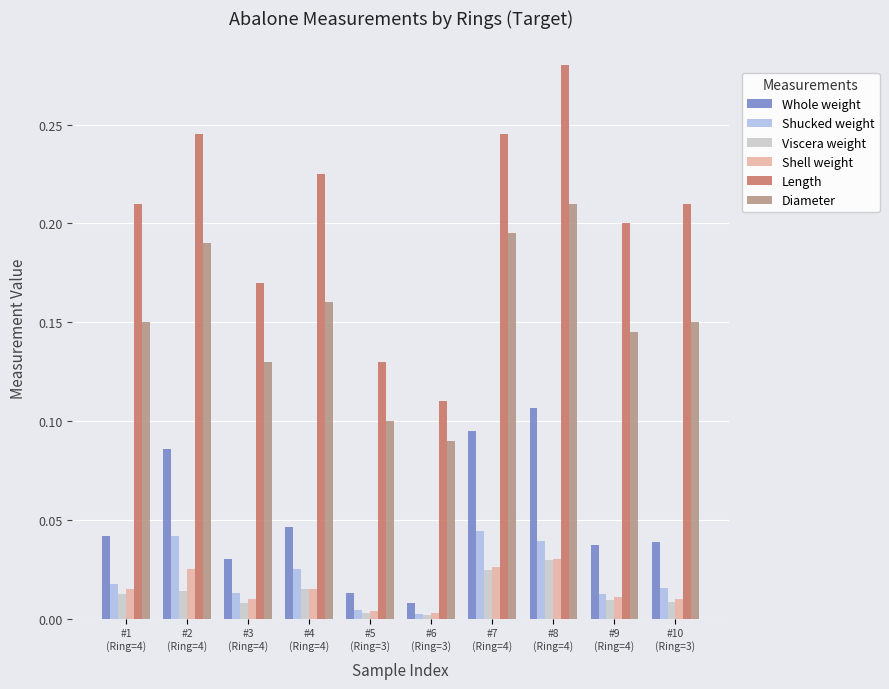

Which label corresponds to the largest value in the chart?

#8
(Ring=4)